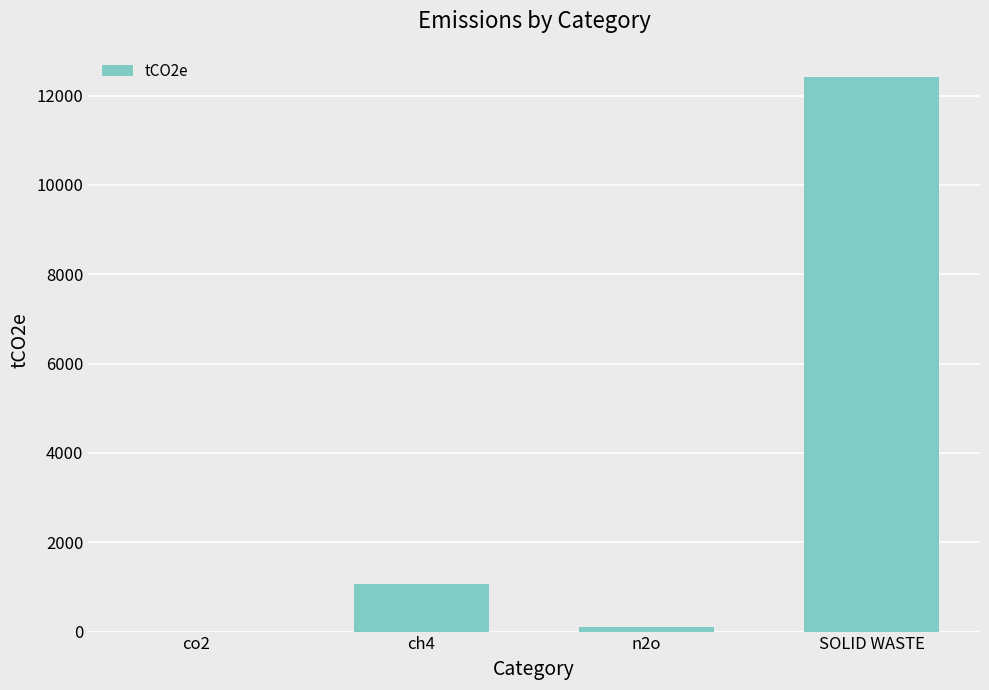

The value at ch4 is 1057.3. True or false?

True